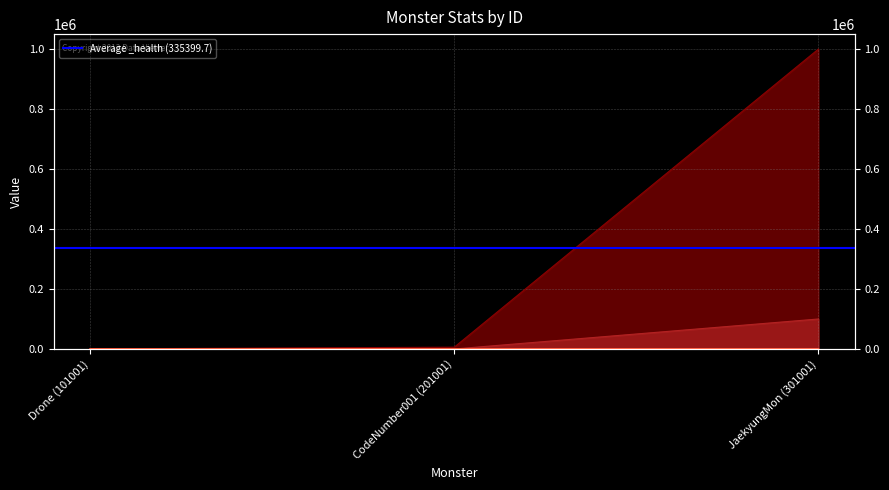

List the labels in order of _health value, largest first.

JaekyungMon (301001), CodeNumber001 (201001), Drone (101001)